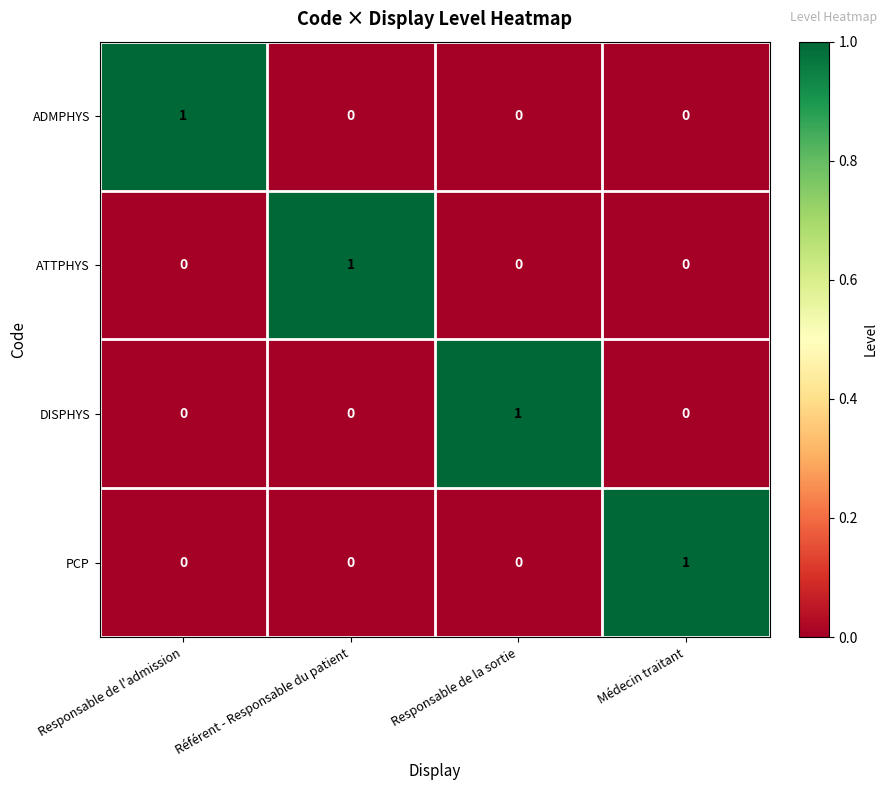

At how many categories does at least one series exceed 0?

4